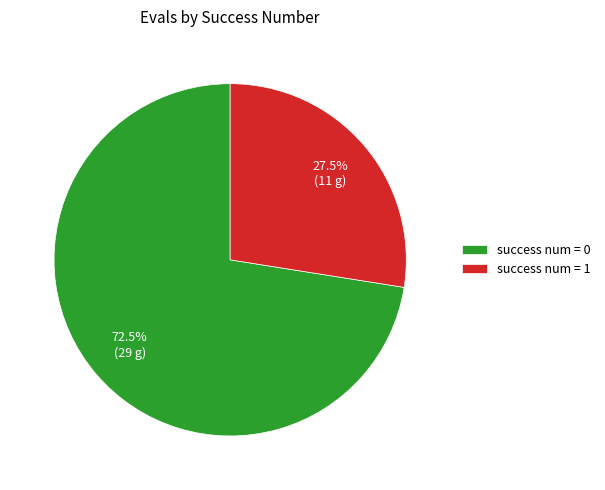

Which has a higher value, success num = 0 or success num = 1?

success num = 0